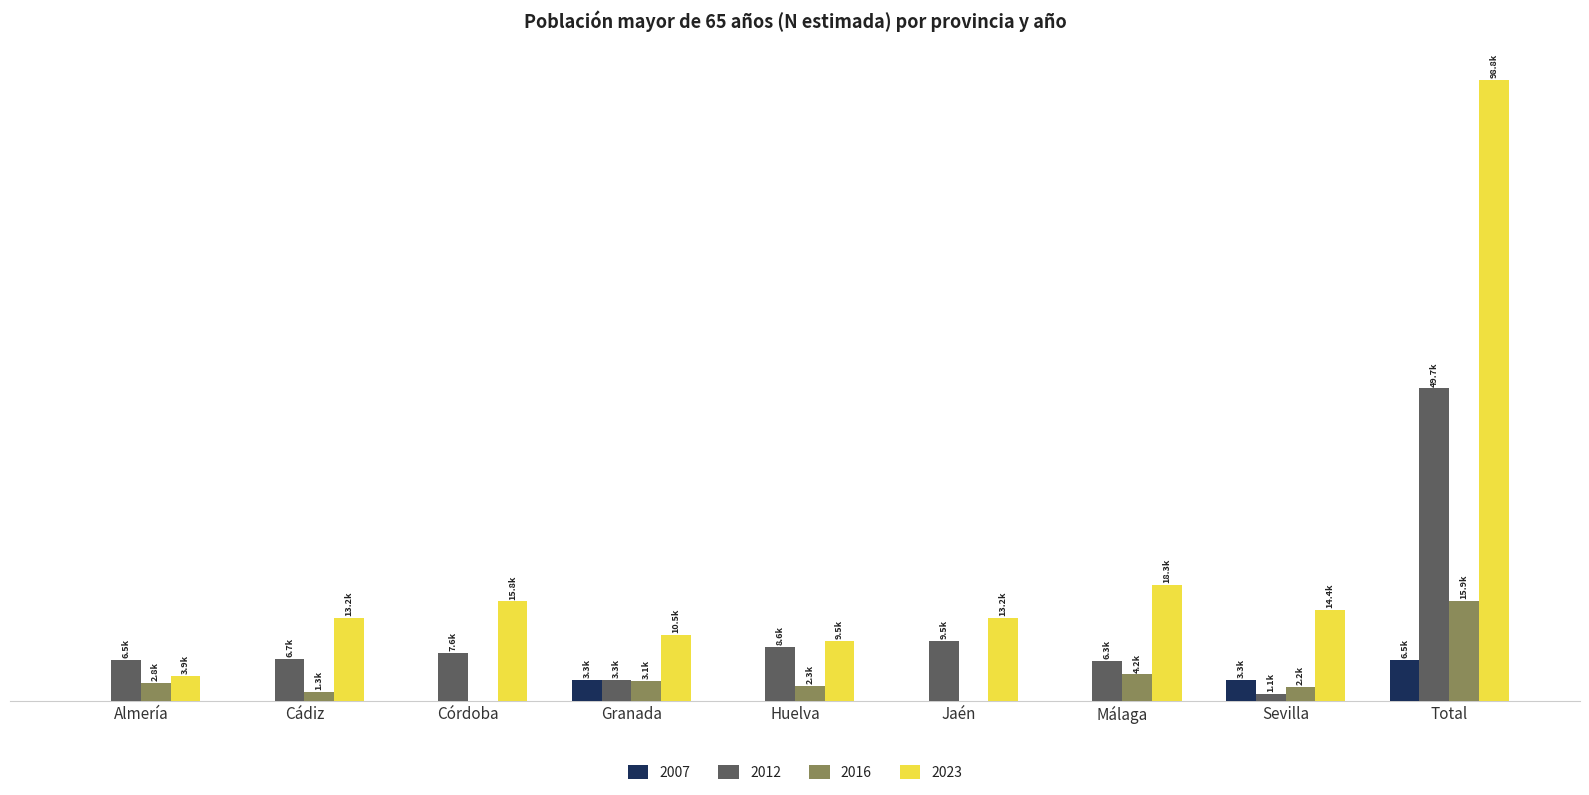

Are the bars horizontal?

No